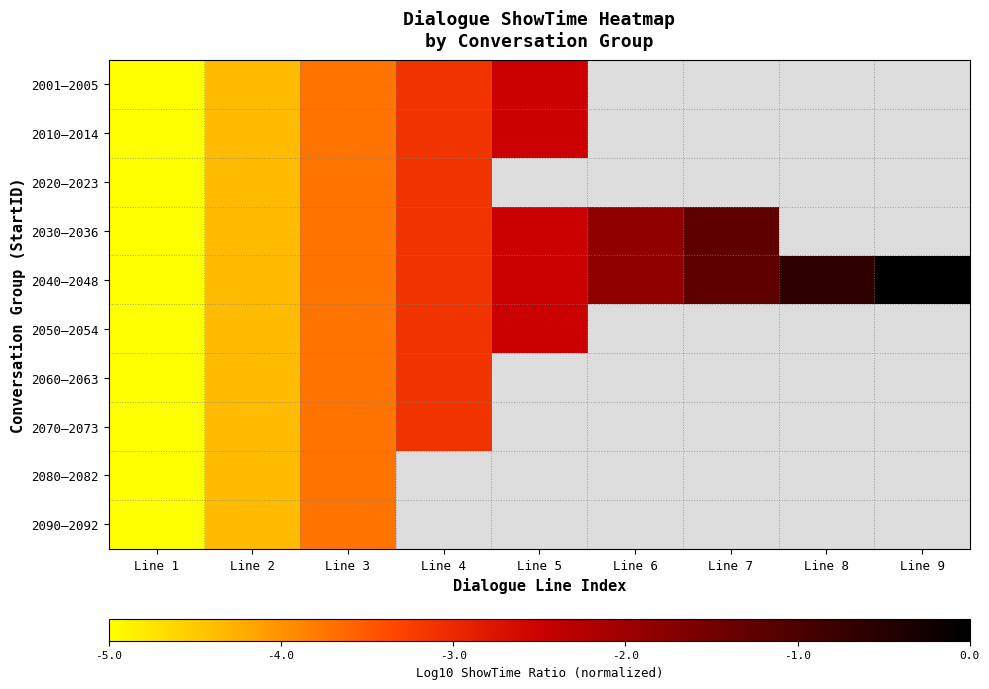

Which has a higher value, Line 3 or Line 4?

Line 4